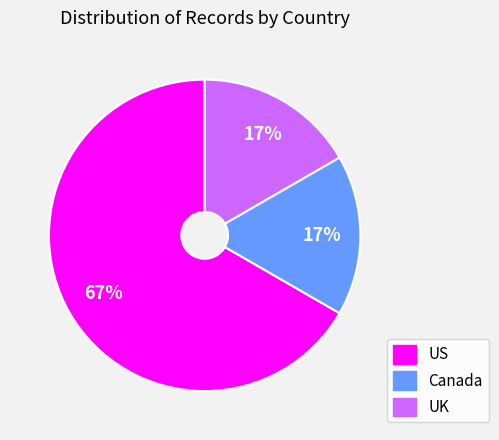

To the nearest percent, what is the combined percentage of UK and US?

83%